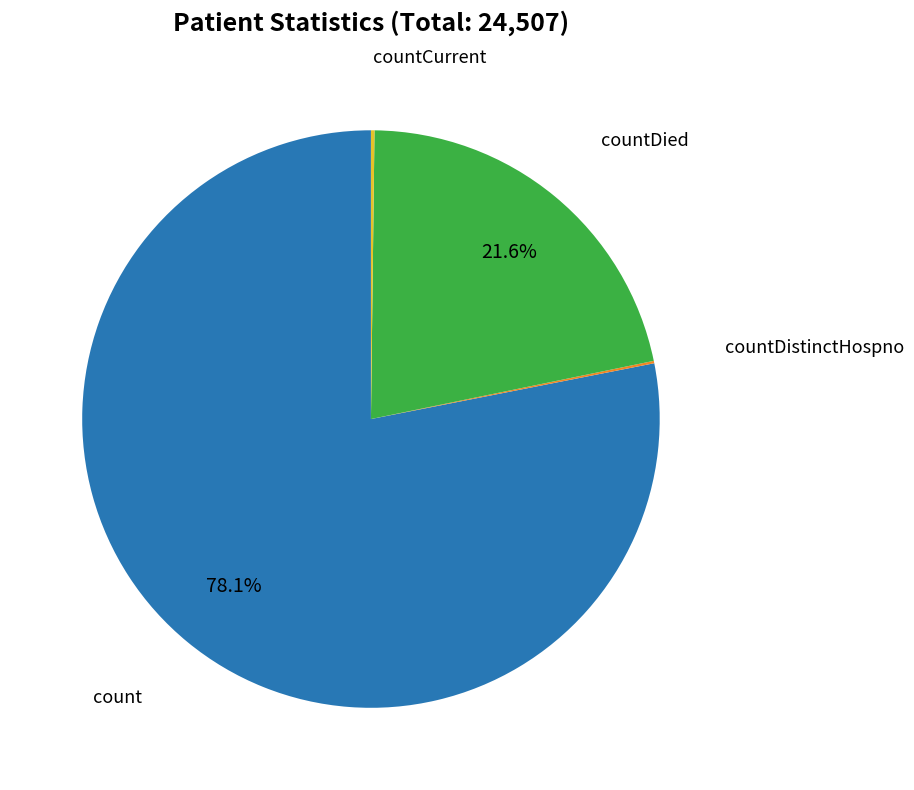

Is there any slice that represents more than half of the pie?

Yes